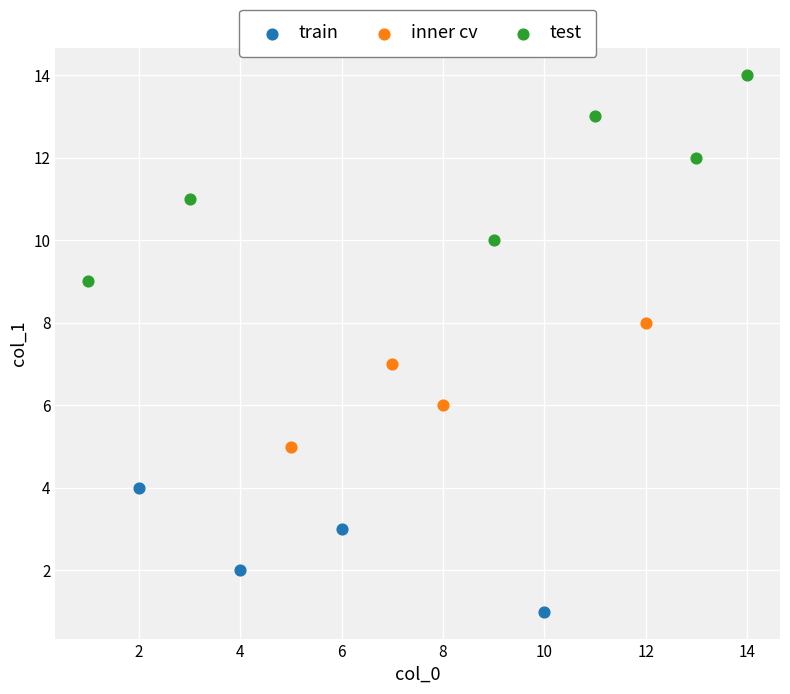

What are all the series names shown in the legend?

train, inner cv, test